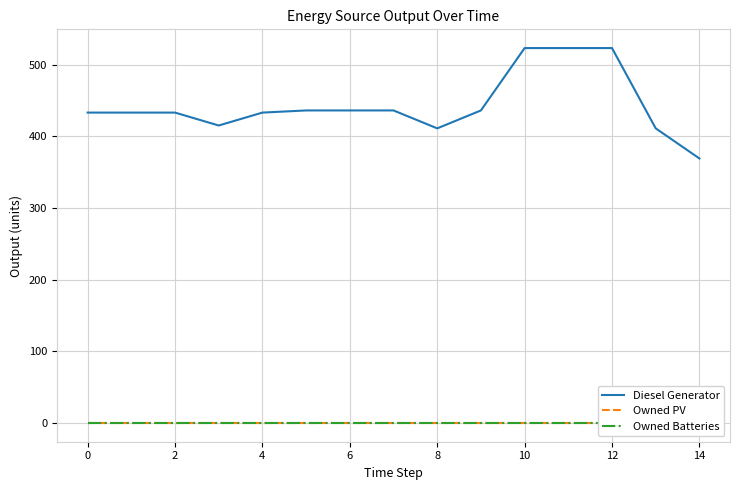

What is the total value across all series at 2?

433